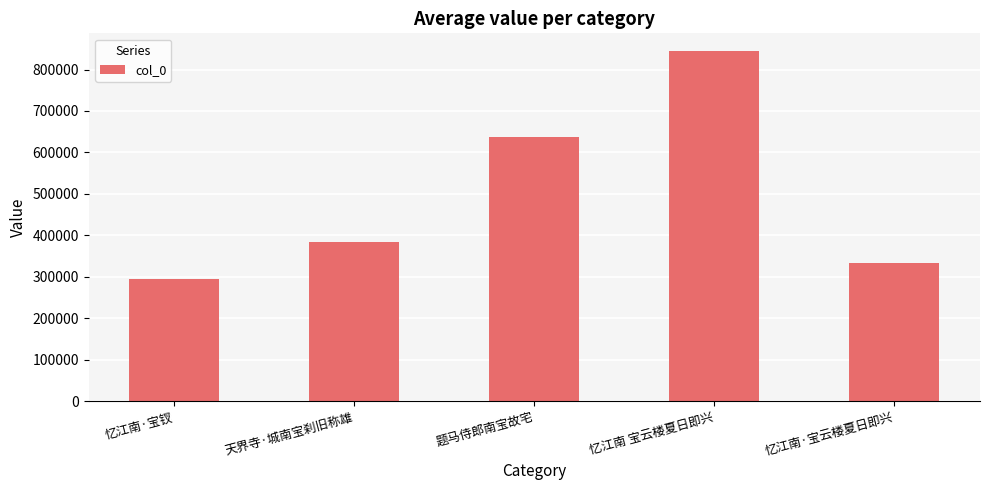

How many series are shown in this chart?

1